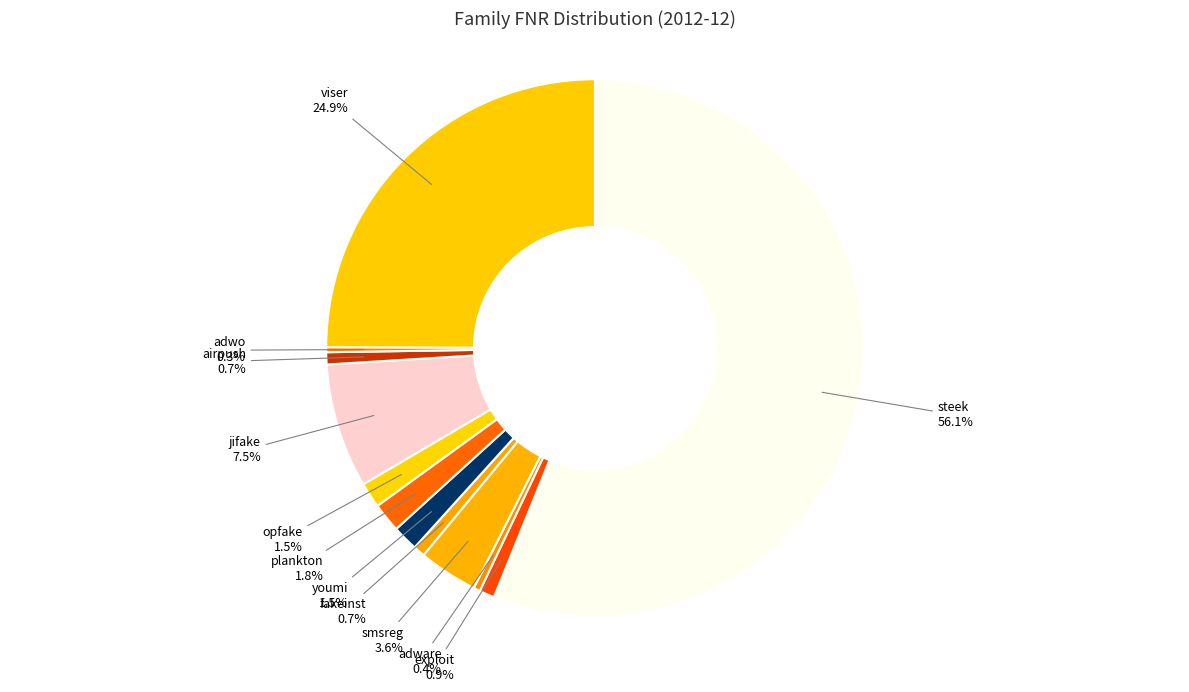

Do steek and exploit together represent more than half of the pie?

Yes